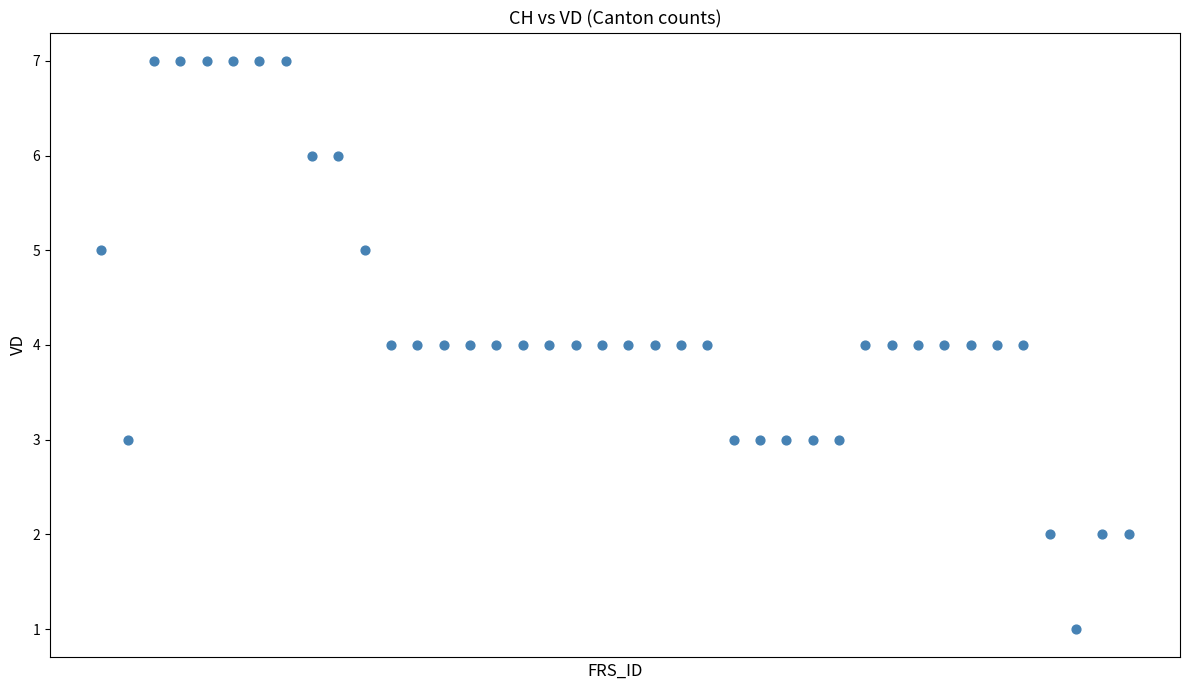

What is the range of Y values (max minus min)?

6